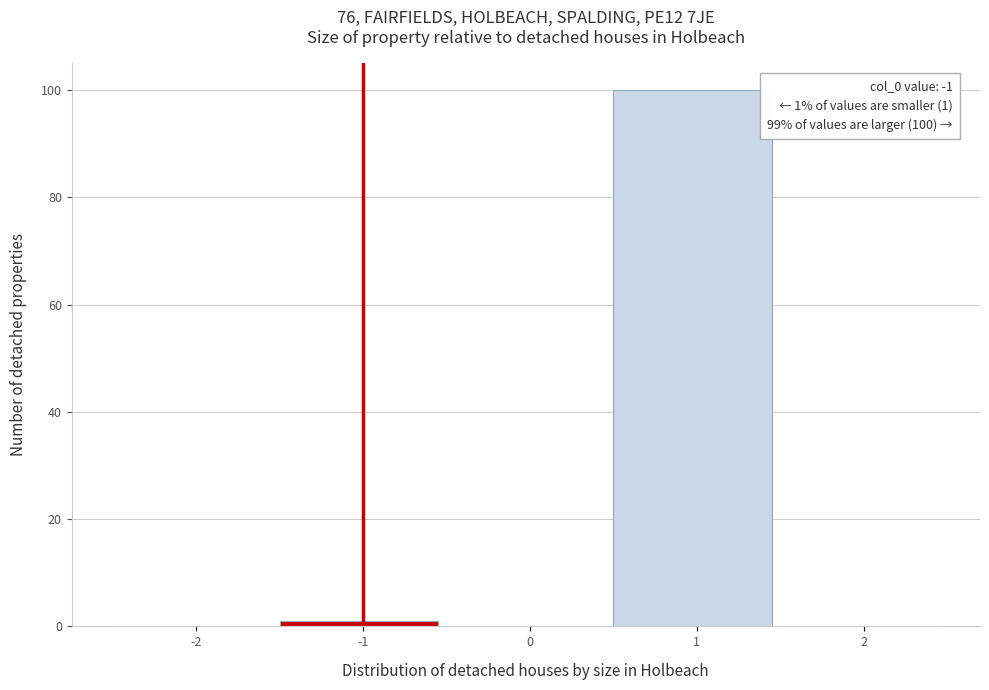

Reading right to left, what are all the values shown in this chart?

2=0	1=100	0=0	-1=1	-2=0